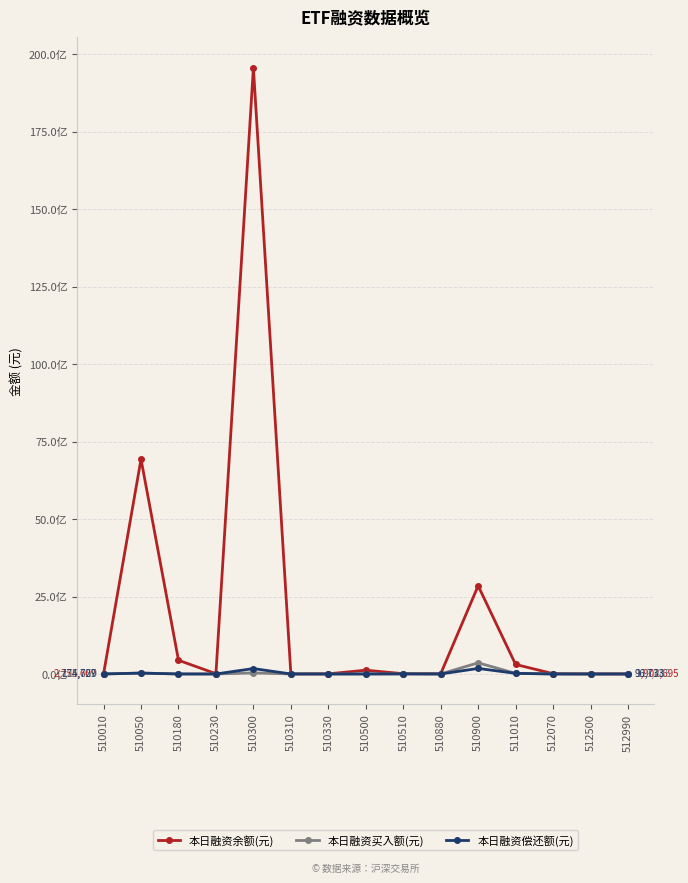

How many intersections are there between 本日融资买入额(元) and 本日融资偿还额(元)?

5